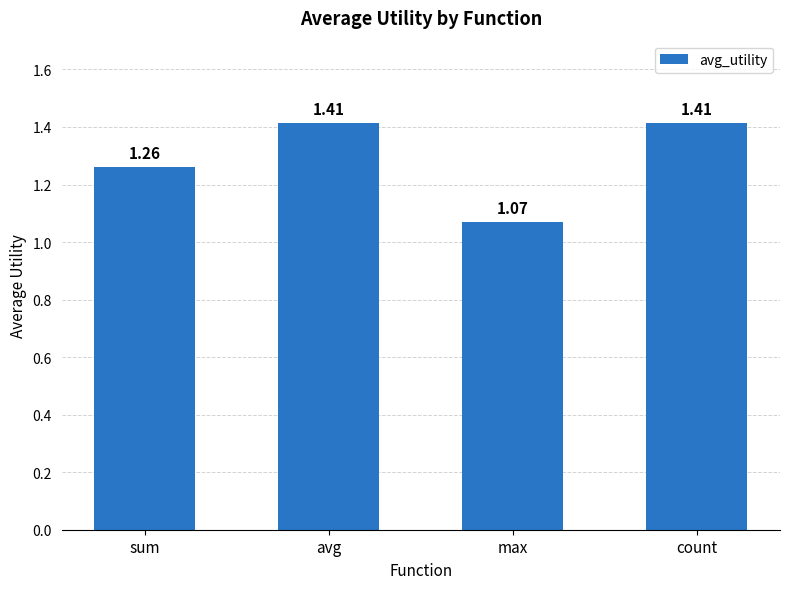

Between max and avg, which is larger?

avg